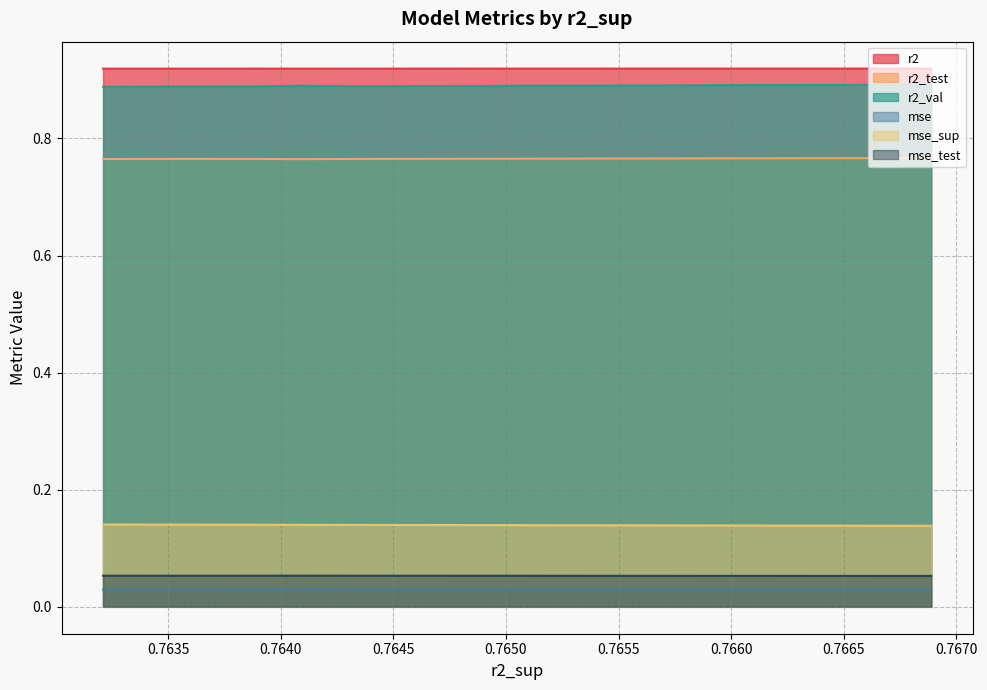

What is the sum of all r2_test values?

7.7